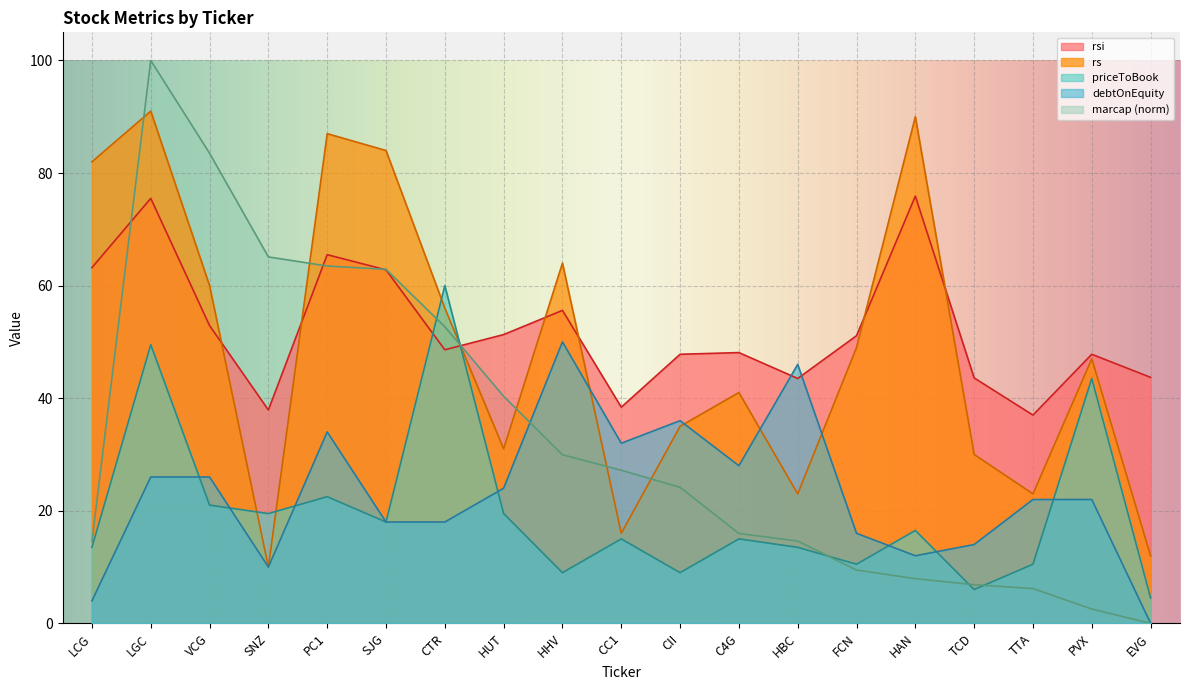

Which series has the largest range (max minus min)?

marcap (norm)